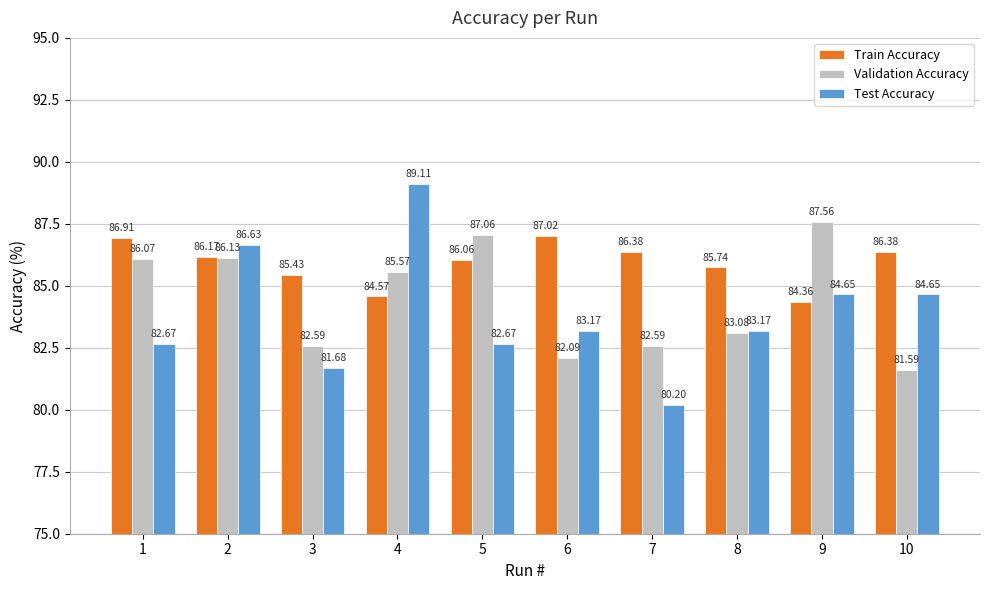

Which series has the largest total across all categories?

Train Accuracy